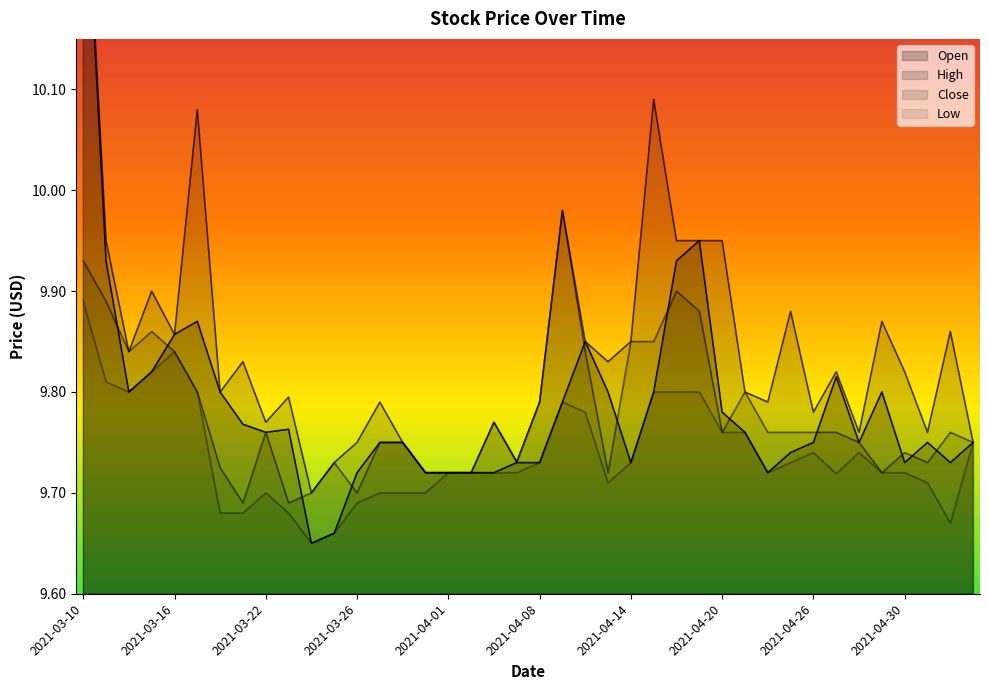

True or false: Open has a value of 9.7 at 2021-03-26.

True